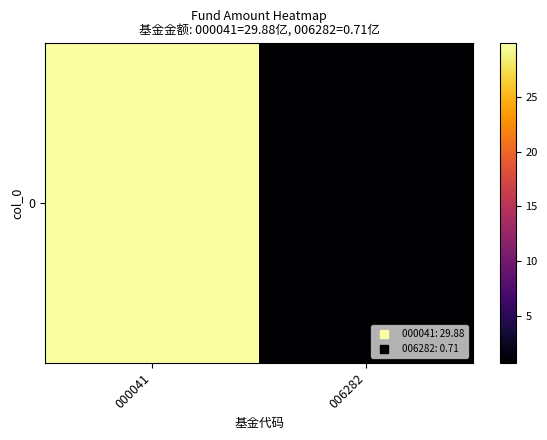

Reading left to right, what are all the values shown in this chart?

29.9	0.7